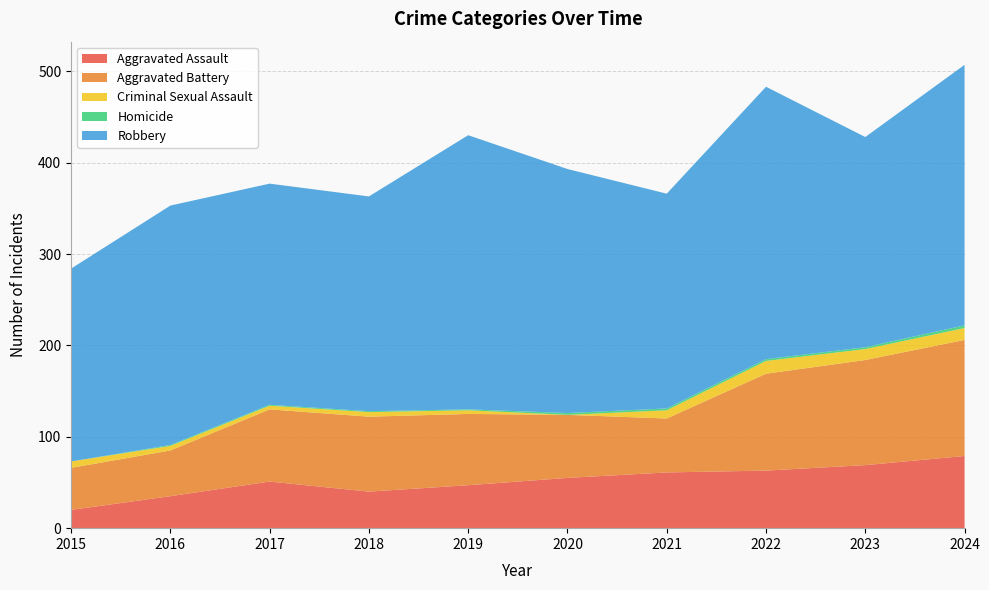

Reading right to left, list all the values displayed in this chart.

Aggravated Assault: 2024=79	2023=69	2022=63	2021=61	2020=55	2019=47	2018=40	2017=51	2016=35	2015=20
Aggravated Battery: 2024=127	2023=115	2022=106	2021=59	2020=69	2019=78	2018=82	2017=79	2016=50	2015=46
Criminal Sexual Assault: 2024=13	2023=12	2022=14	2021=9	2020=0	2019=4	2018=5	2017=4	2016=5	2015=7
Homicide: 2024=3	2023=2	2022=2	2021=2	2020=2	2019=1	2018=1	2017=1	2016=1	2015=0
Robbery: 2024=285	2023=230	2022=298	2021=235	2020=267	2019=300	2018=235	2017=242	2016=262	2015=211